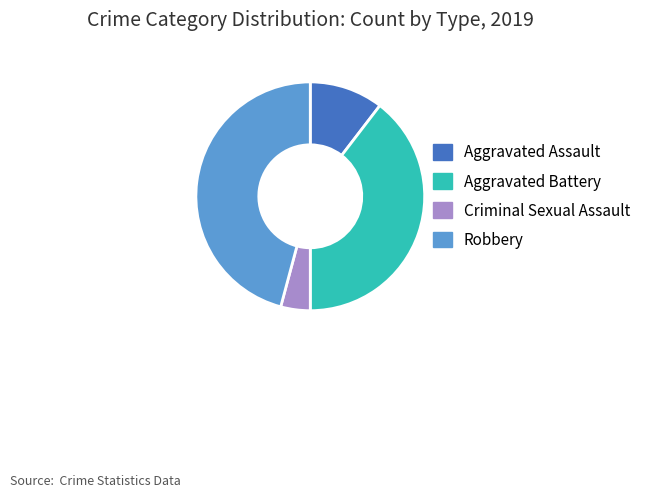

Is the sum of Aggravated Battery and Criminal Sexual Assault greater than half?

No